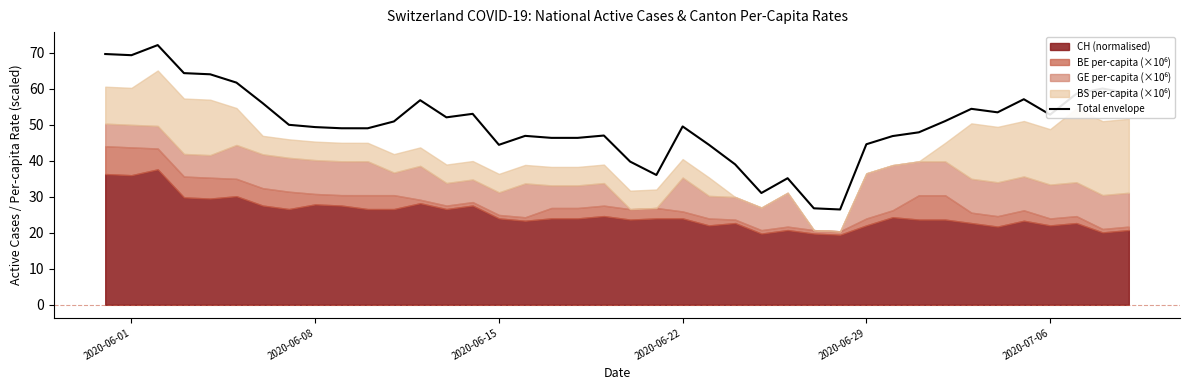

True or false: Total envelope has a value of 11.9 at 2020-06-08.

False